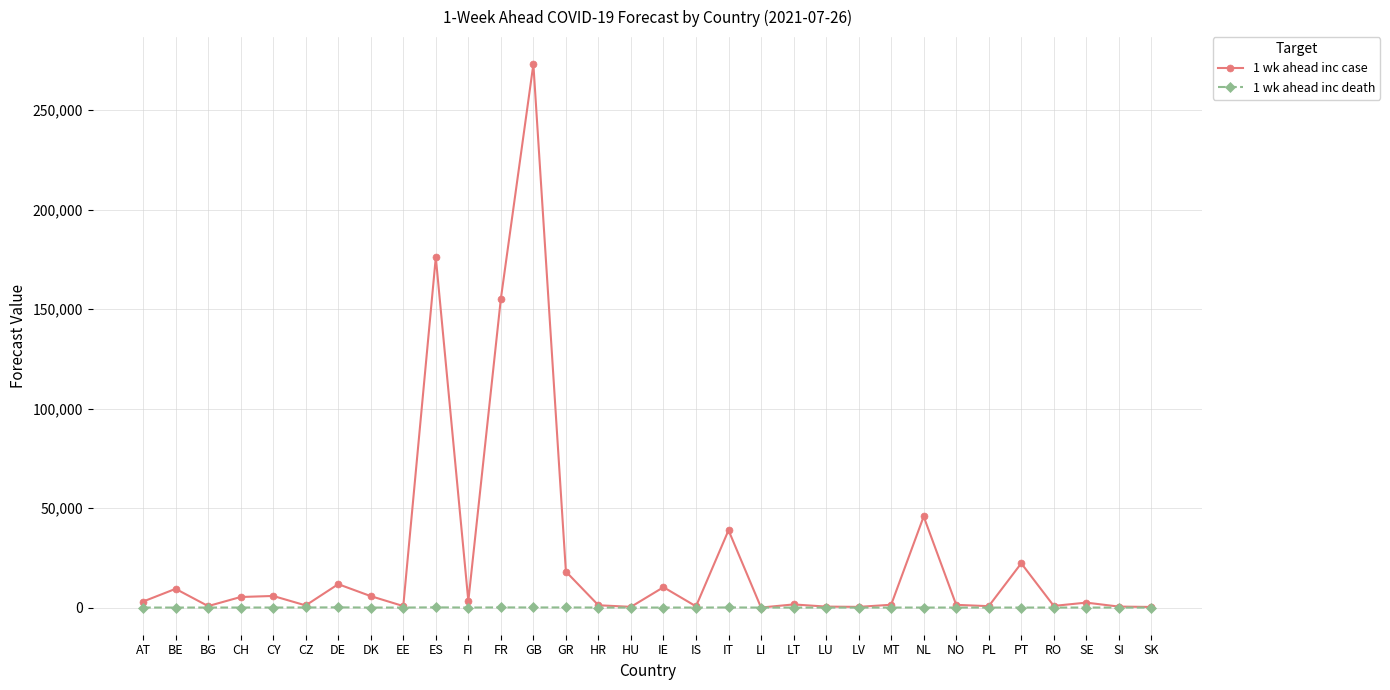

Which series has the widest spread of values?

1 wk ahead inc case